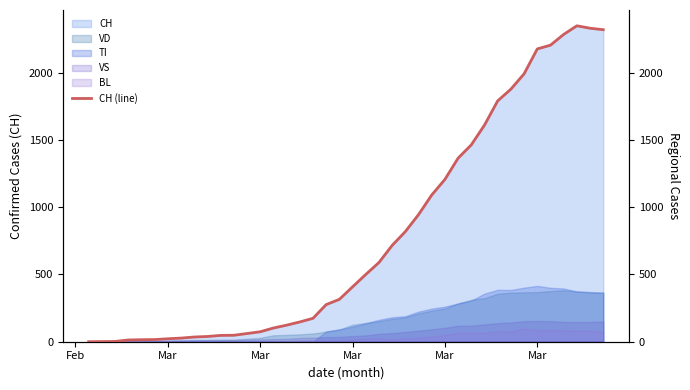

Does the chart display data point markers on the line(s)?

No